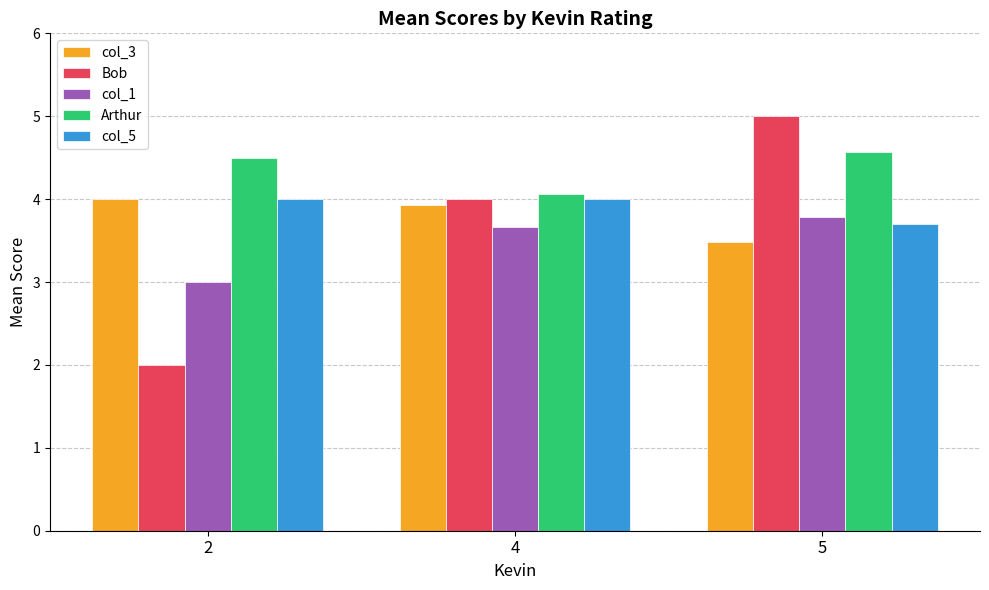

Reading right to left, list all the values displayed in this chart.

col_3: 3.5	3.9	4.0
Bob: 5.0	4.0	2.0
col_1: 3.8	3.7	3.0
Arthur: 4.6	4.1	4.5
col_5: 3.7	4.0	4.0